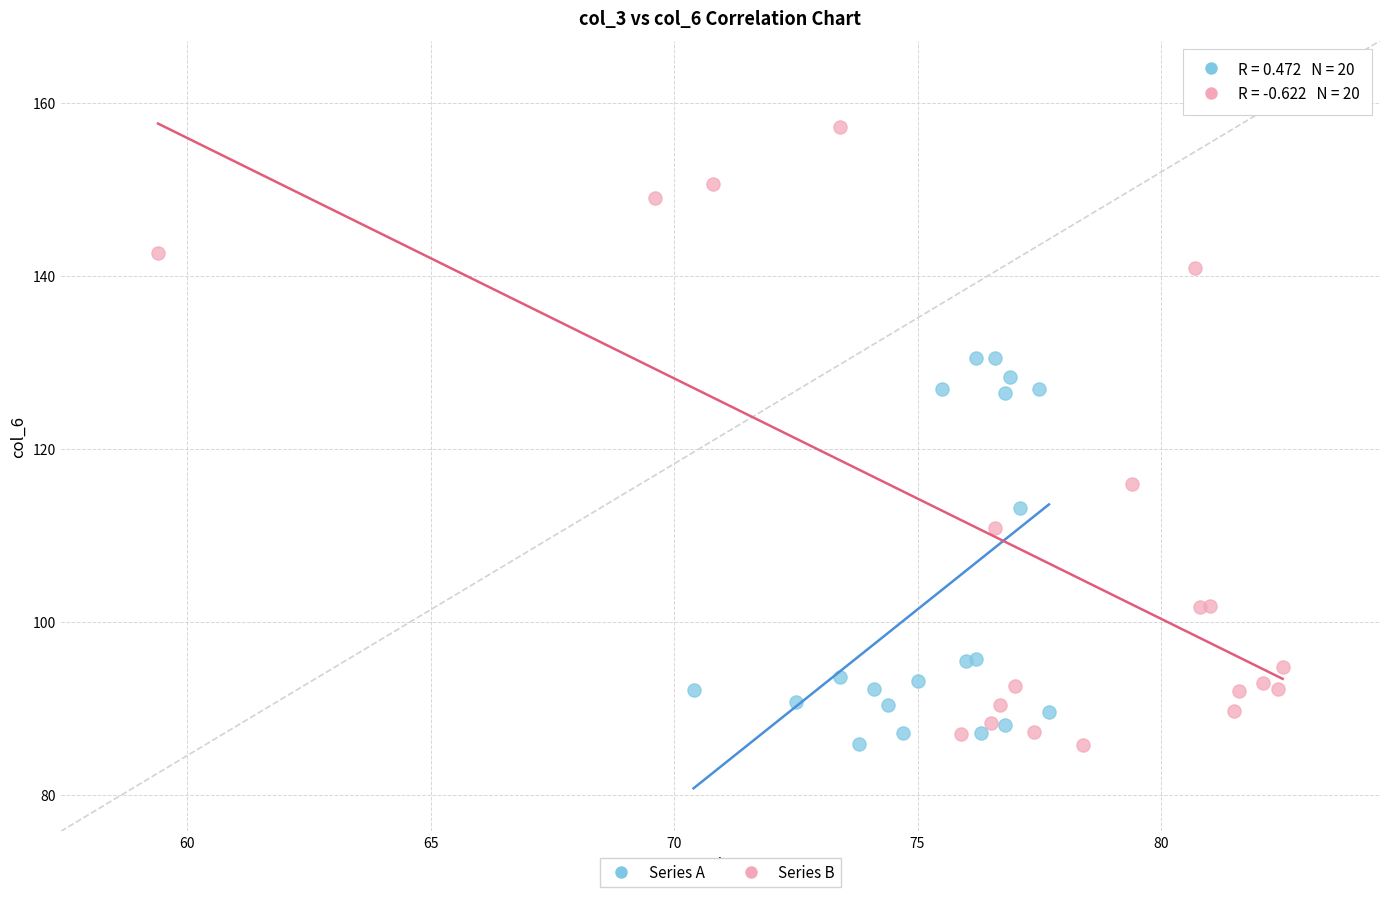

Which series has the widest spread of Y values?

Series B